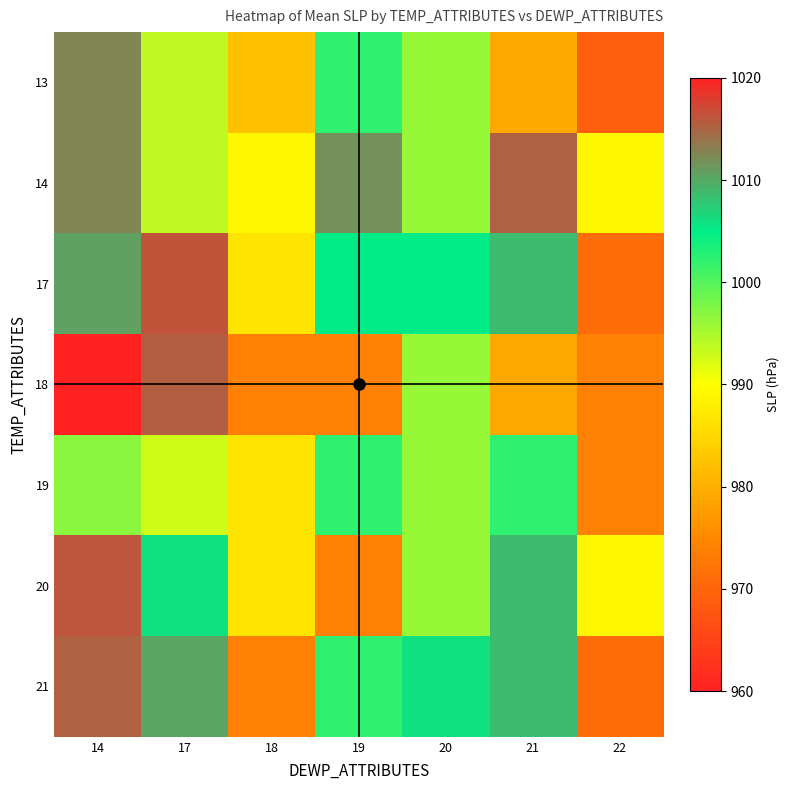

At which category is the sum across all series the highest?

17